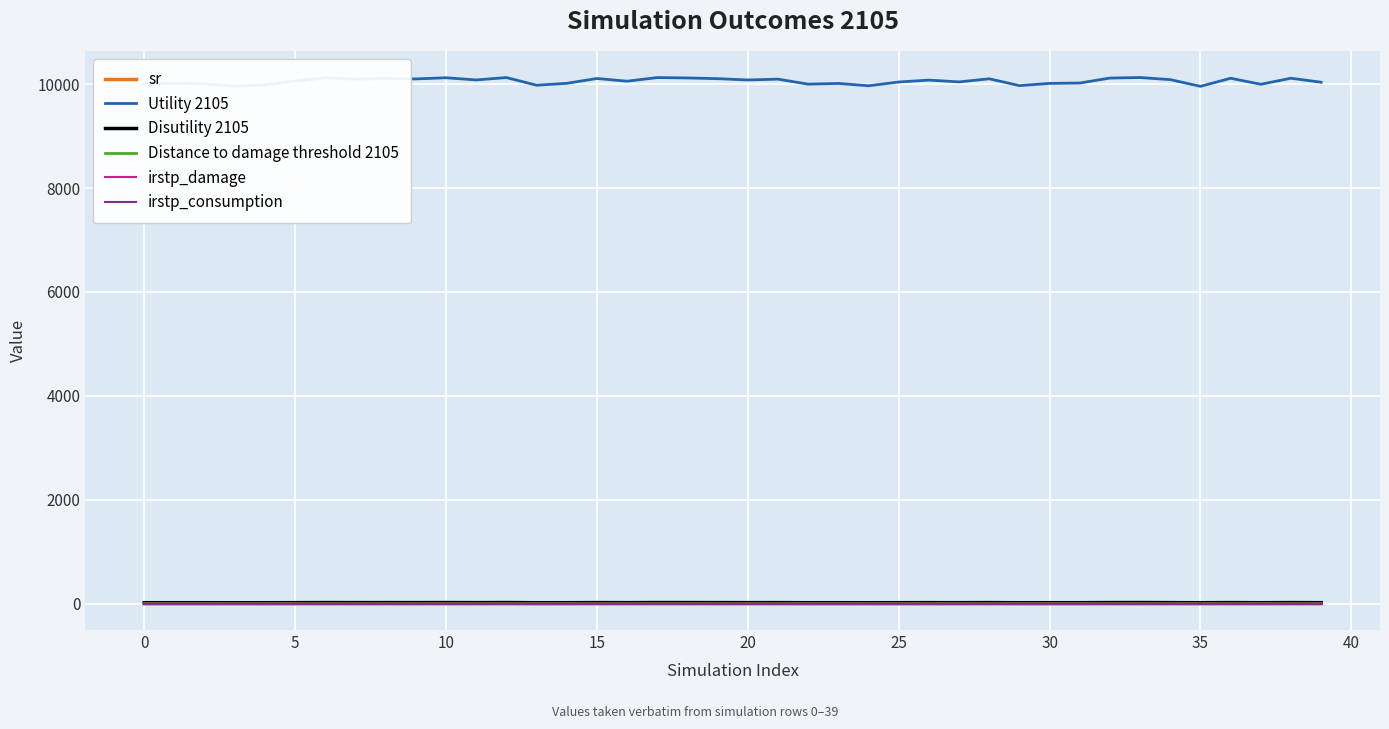

Does the chart display data point markers on the line(s)?

No